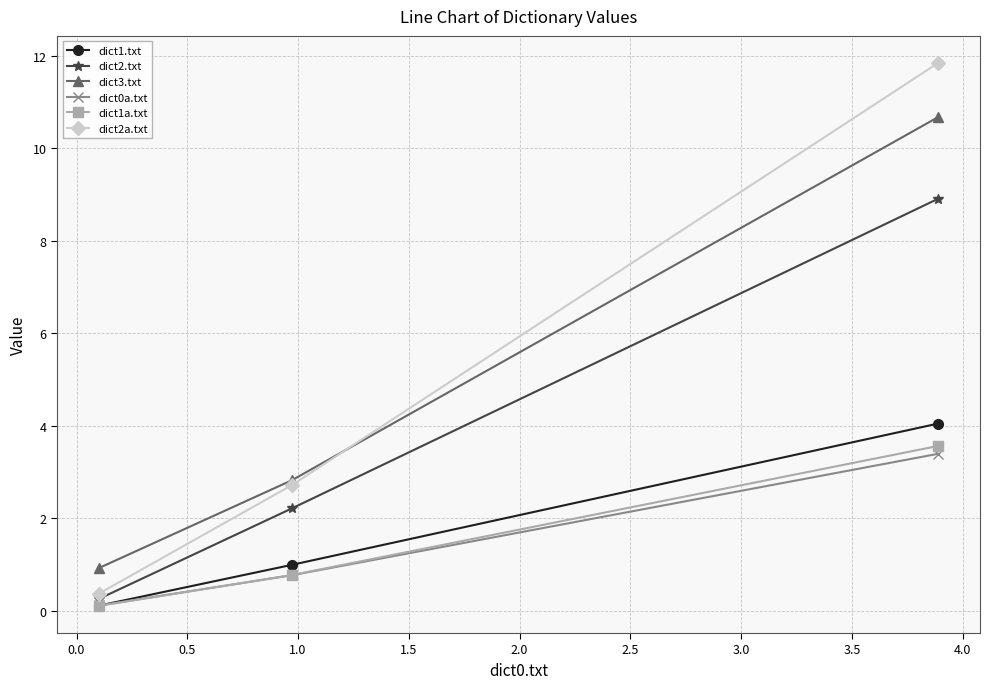

How many series are shown in this chart?

6